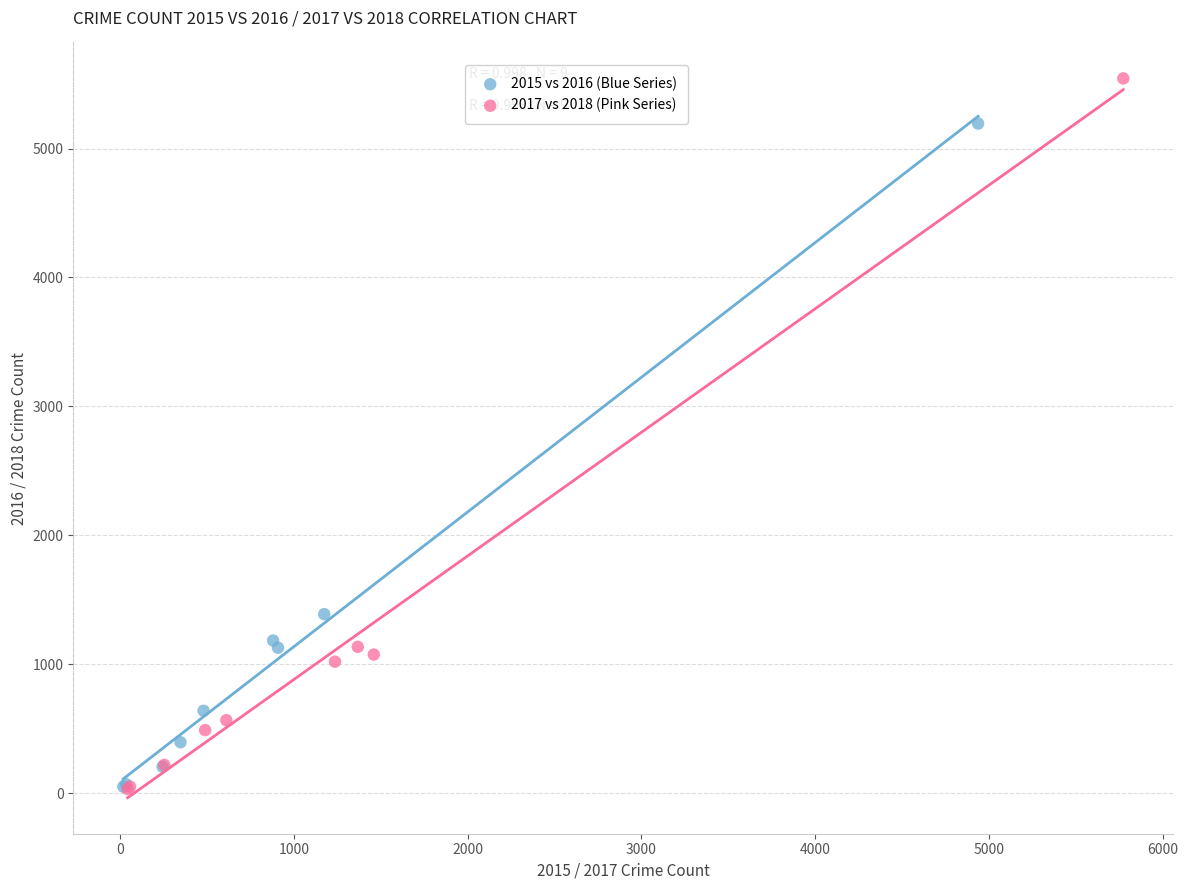

Which series has the widest spread of Y values?

2017 vs 2018 (Pink Series)